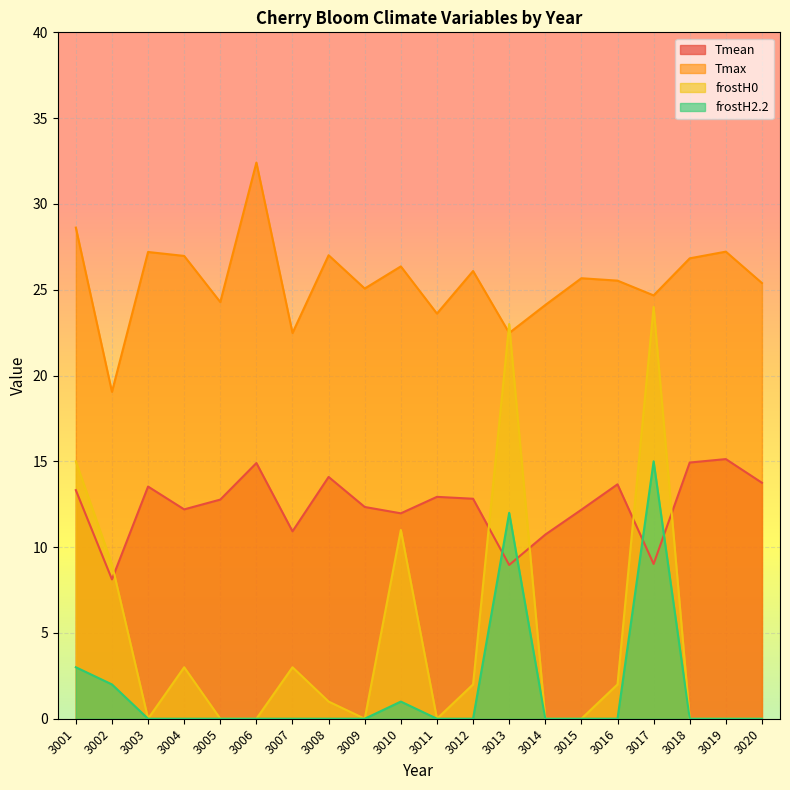

Is the value of frostH0 at 3010 greater than the value of Tmax at 3015?

No